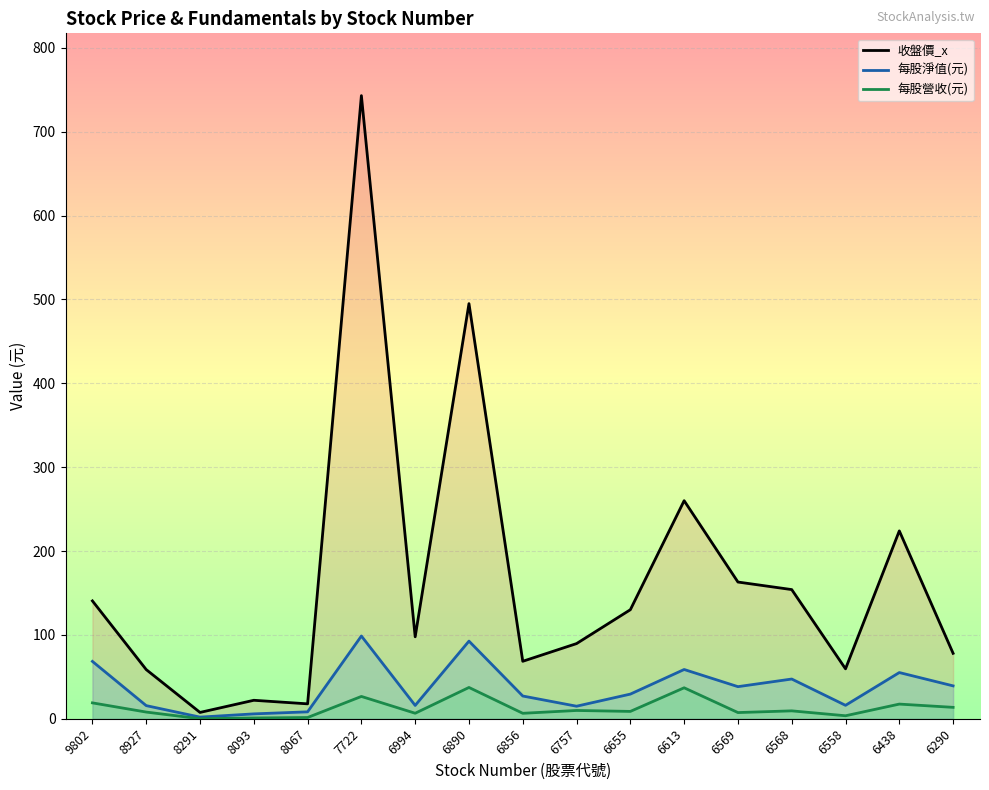

How many interior local valleys does the 收盤價_x series have?

5